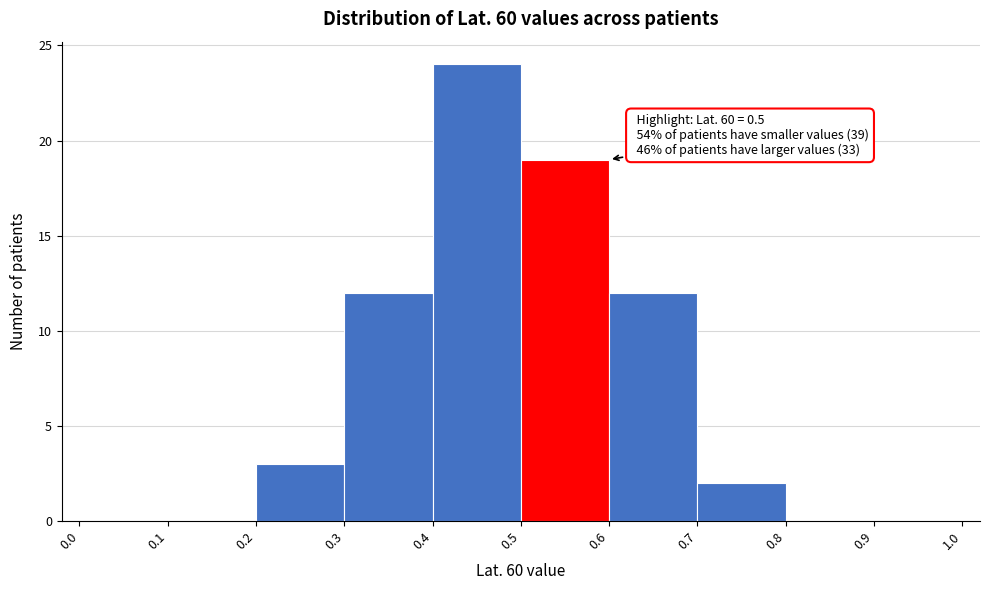

Over which range of the x-axis is the bar tallest?

0.4 to 0.5